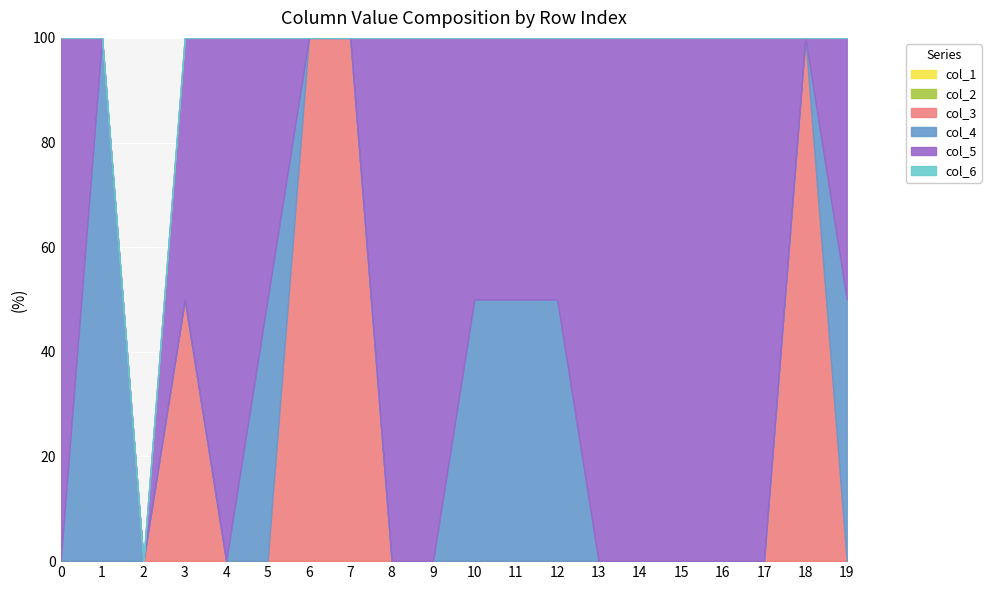

The value of col_5 at 11 is 1. True or false?

True